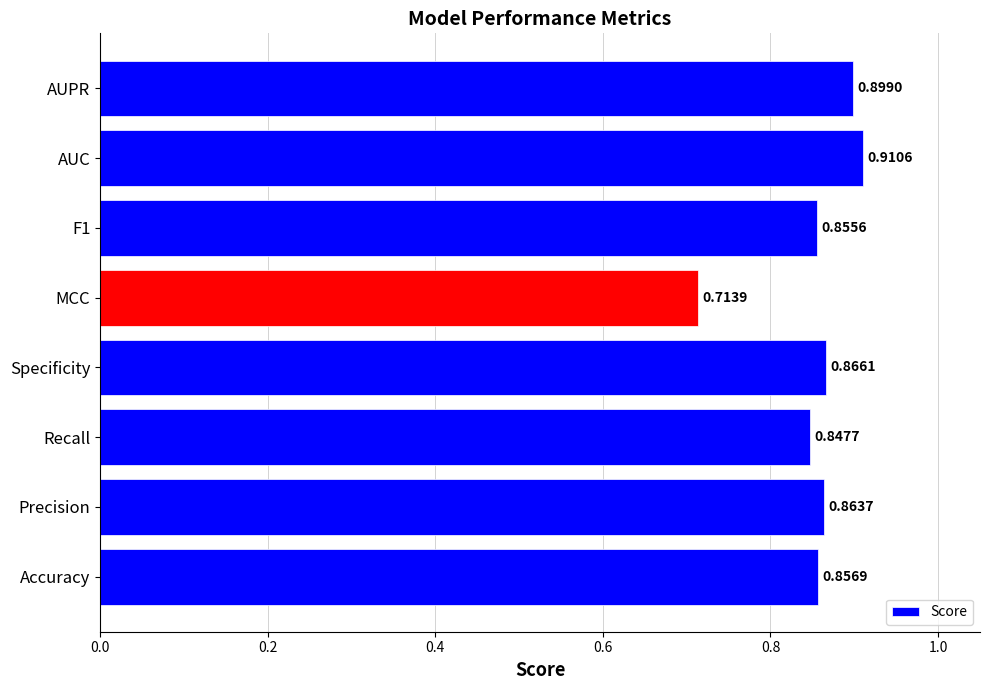

At which category does the chart reach its minimum across all series?

MCC